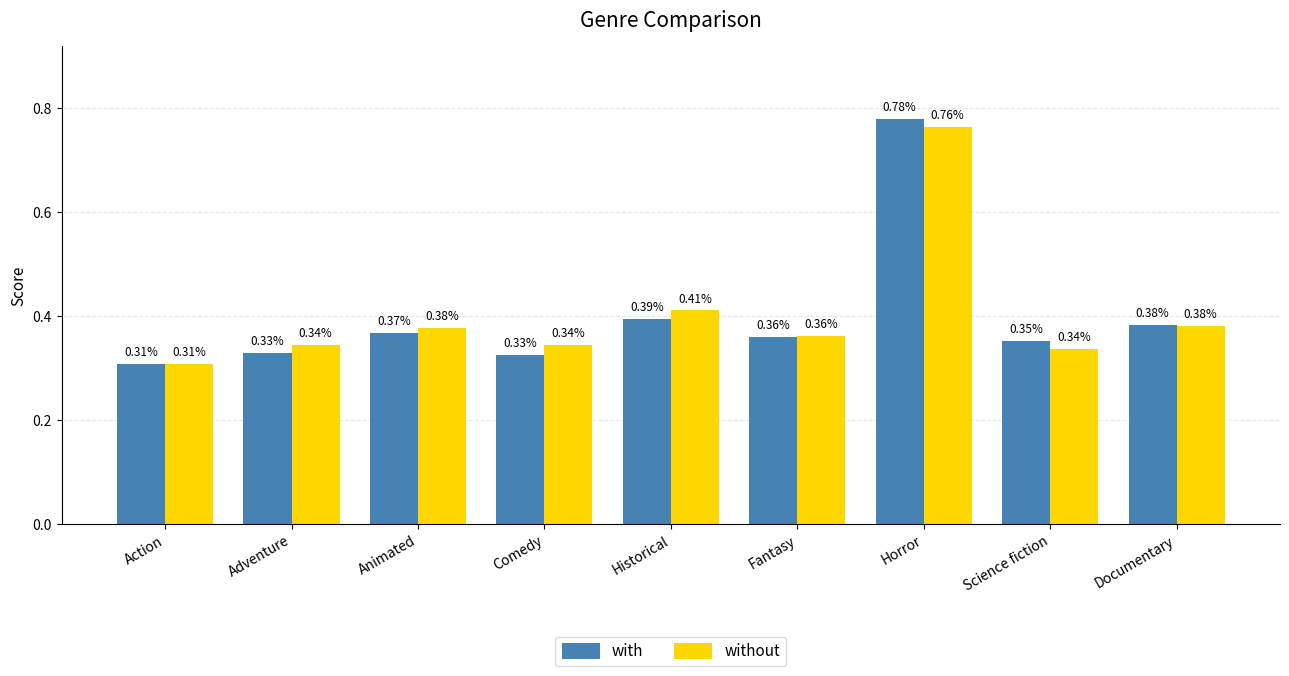

What is the sum of all with values?

3.6